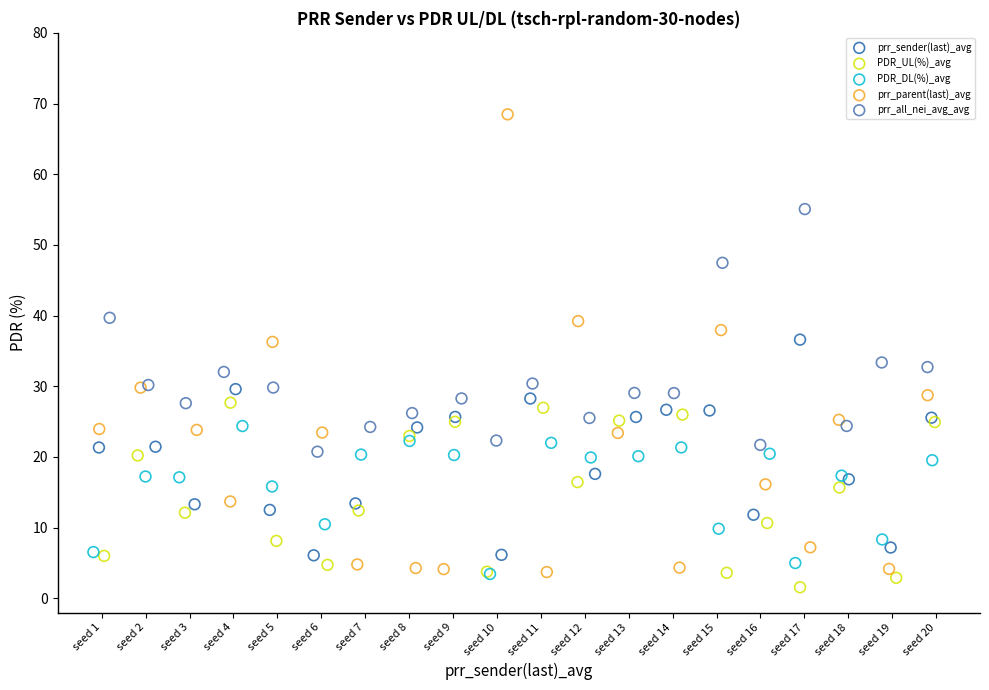

Which series has the widest spread of Y values?

prr_parent(last)_avg